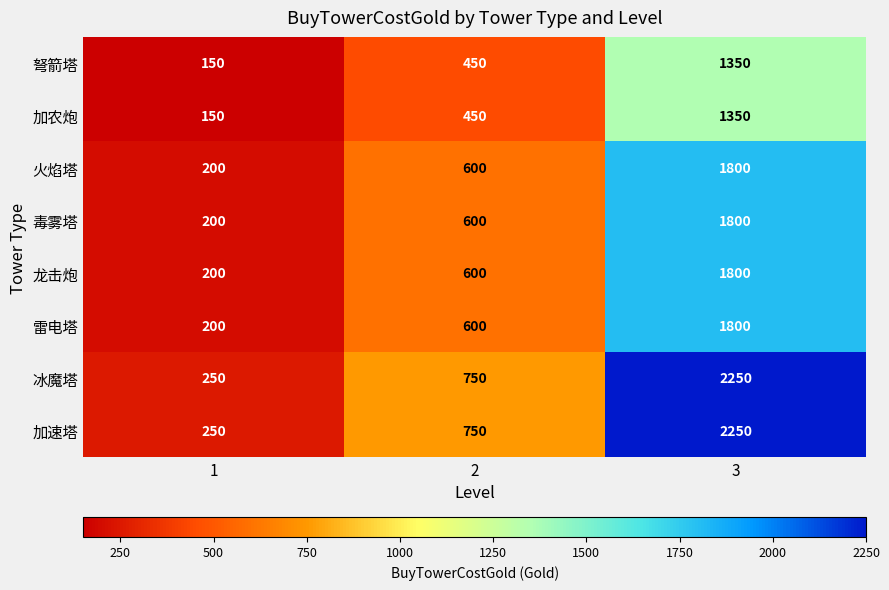

At which category is the sum across all series the highest?

3